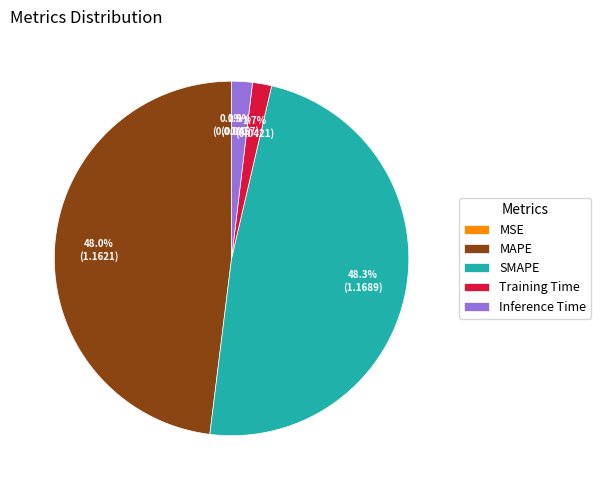

True or false: Inference Time accounts for 2% of the total.

True